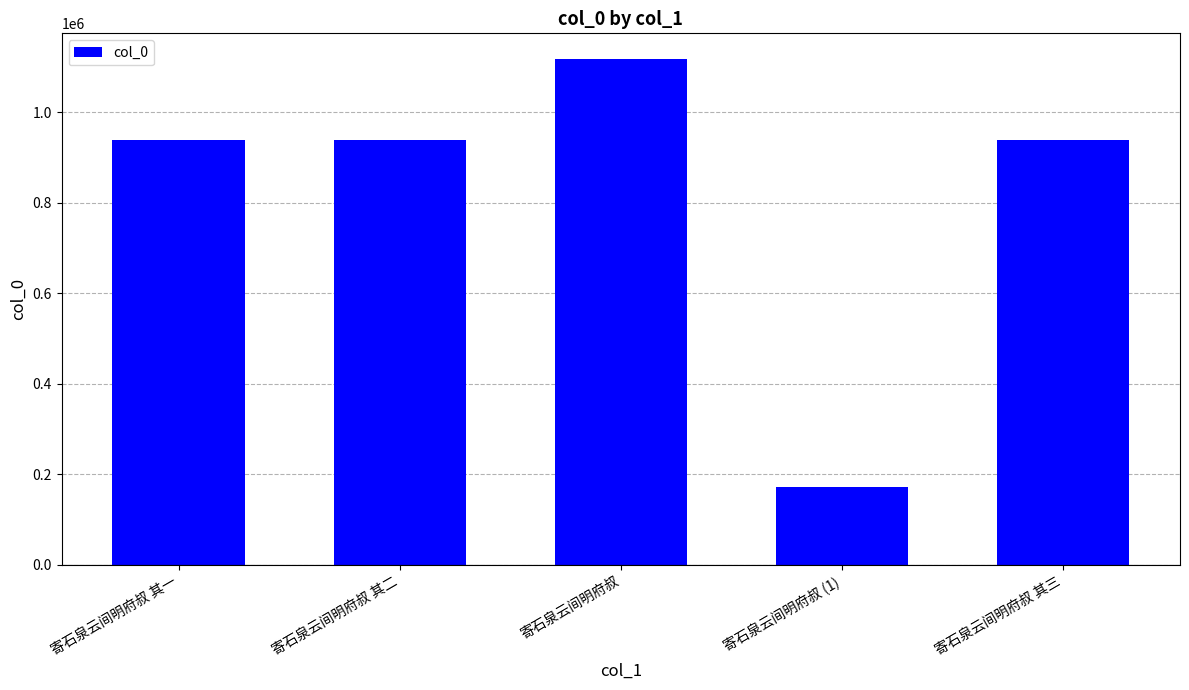

The chart shows a value of 939393 at 寄石泉云间明府叔 其一. True or false?

True